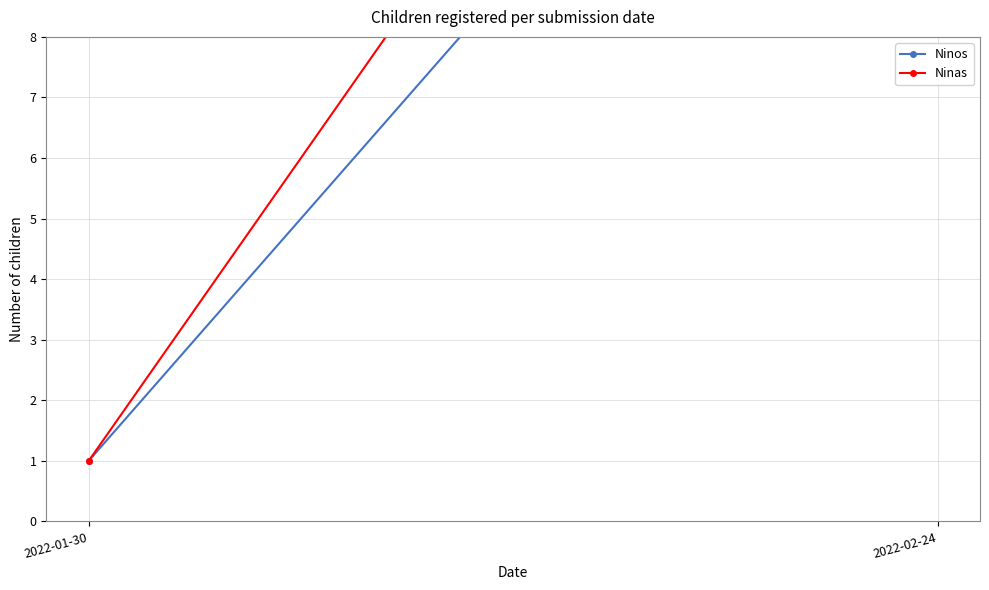

How many distinct data groups are displayed?

2